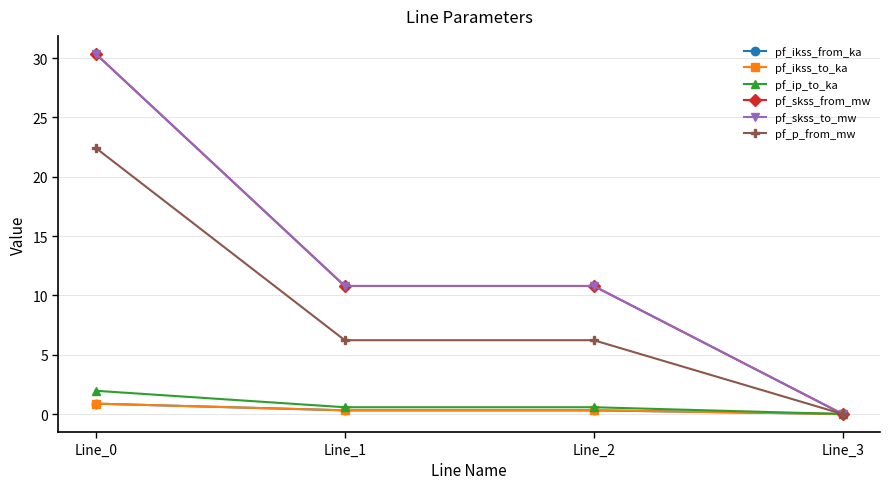

What is the value of the pf_ip_to_ka point at the 1st from the left?

2.0